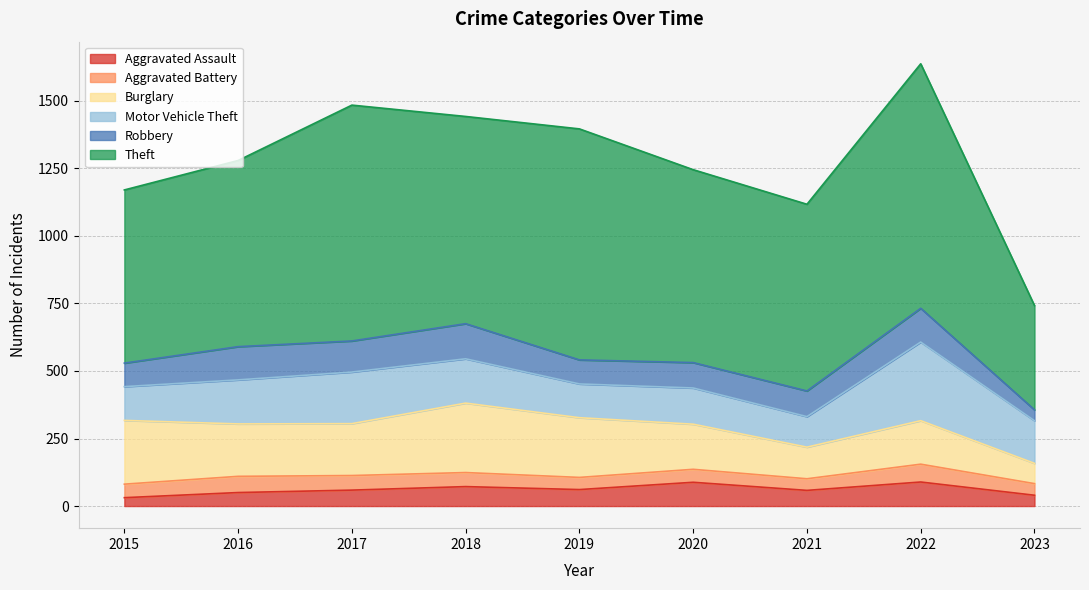

Reading right to left, transcribe all the data shown in this chart.

Aggravated Assault: 40	89	58	88	61	72	59	50	31
Aggravated Battery: 43	66	43	48	45	52	54	60	50
Burglary: 75	161	117	167	221	257	192	194	236
Motor Vehicle Theft: 158	291	113	134	125	164	191	163	125
Robbery: 40	125	95	94	89	130	115	123	87
Theft: 386	905	691	714	855	767	873	689	641